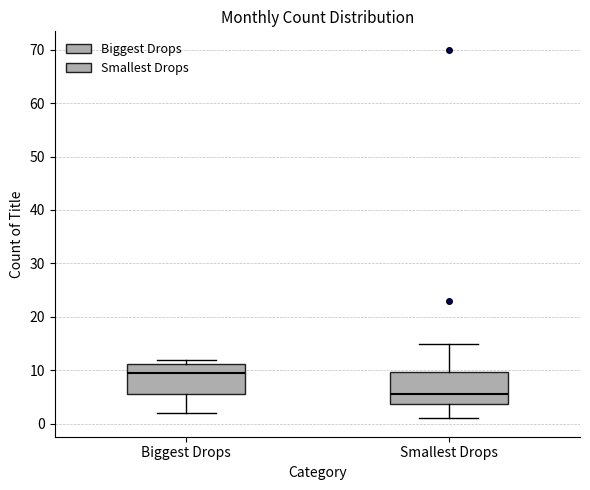

Where is the lower edge of the box for Biggest Drops on the y-axis? The values are not printed on the chart, so give them approximately, as read against the axis.

6